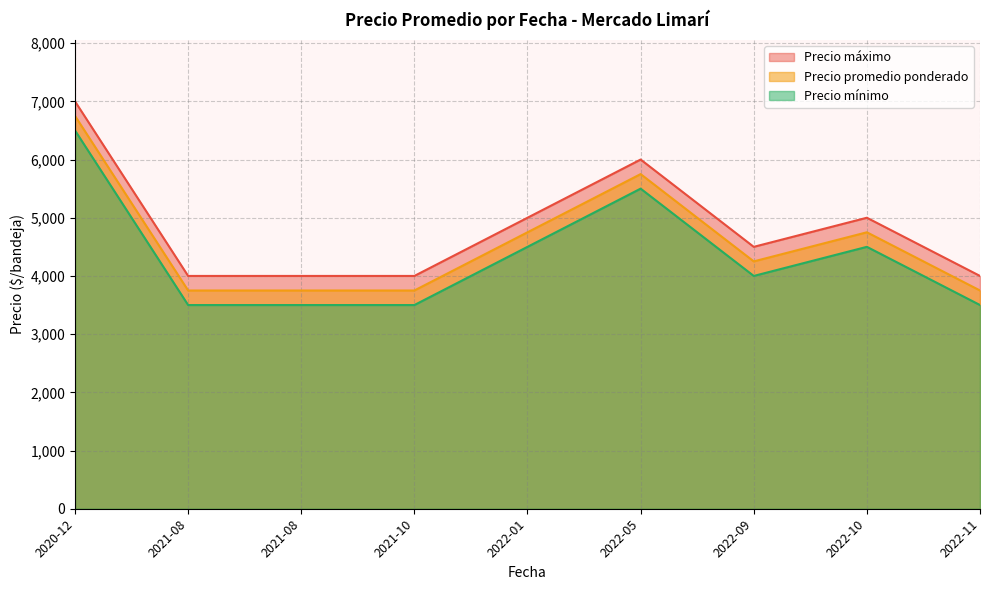

Rank the series by their maximum value, from highest to lowest.

Precio máximo, Precio promedio ponderado, Precio mínimo